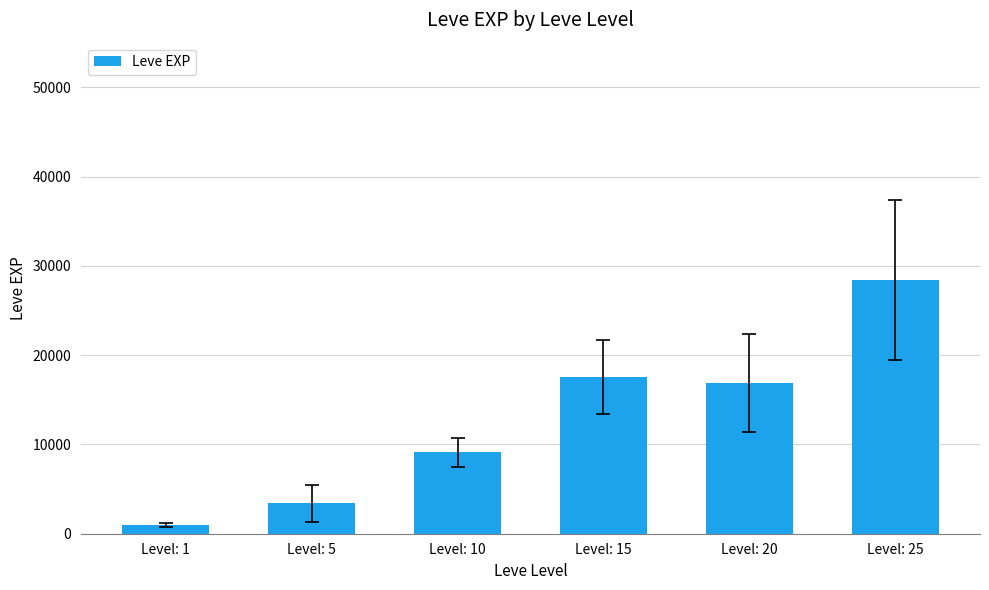

Which has a higher value, Level: 1 or Level: 20?

Level: 20